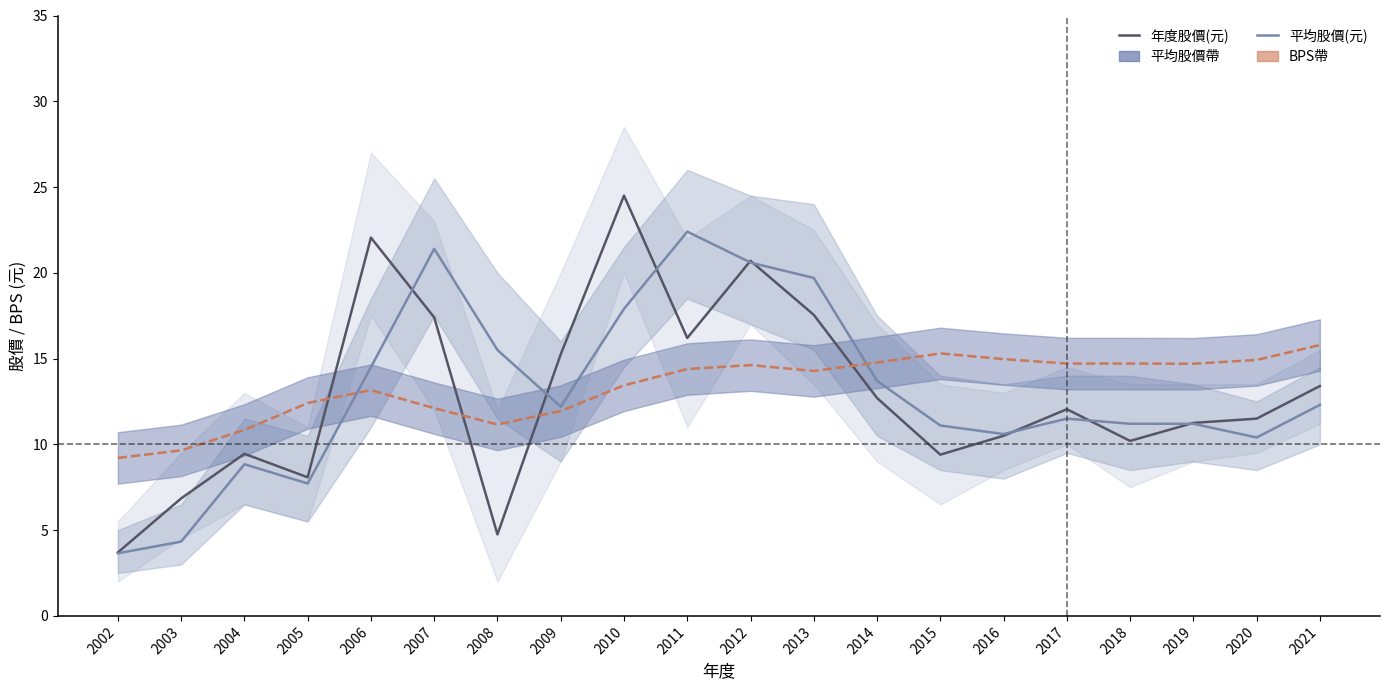

Where does the 年度股價(元) series first go above 12?

2006